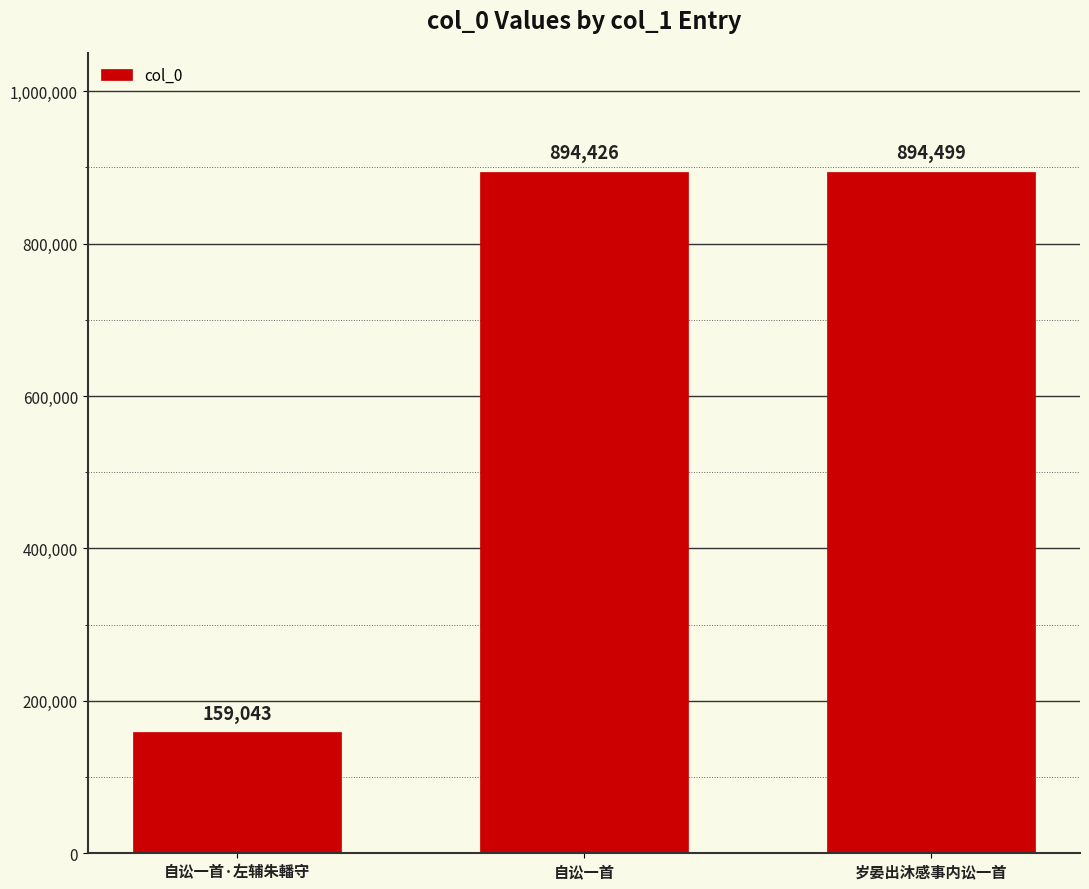

What is the value of the 3rd bar from the left?

894499